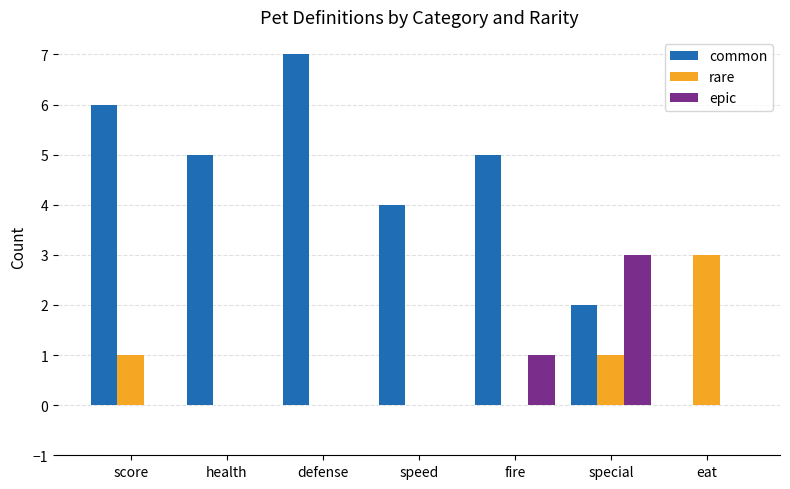

What is the sum of all rare values?

5